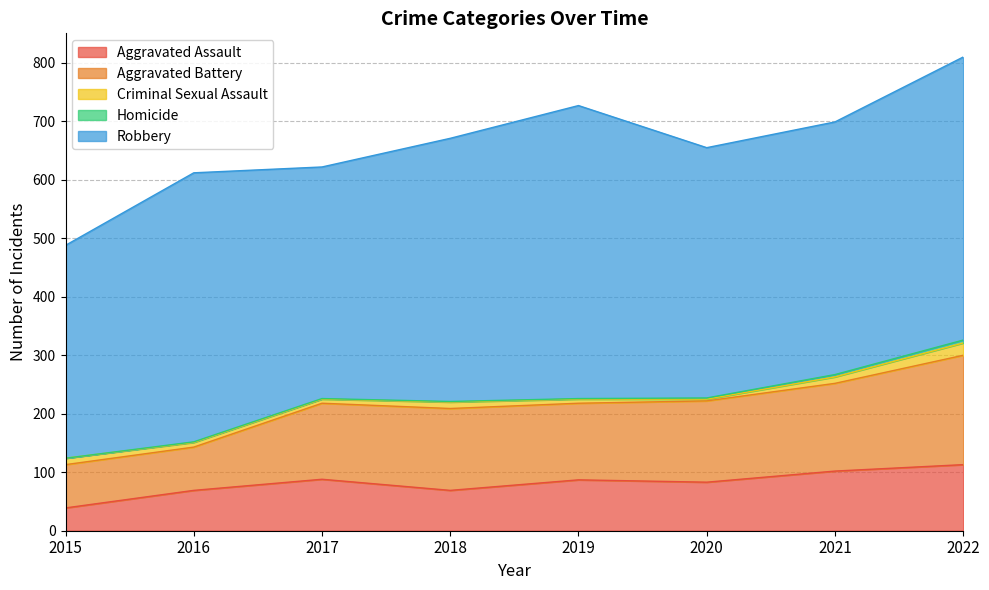

How many Homicide values are between 1 and 4?

6